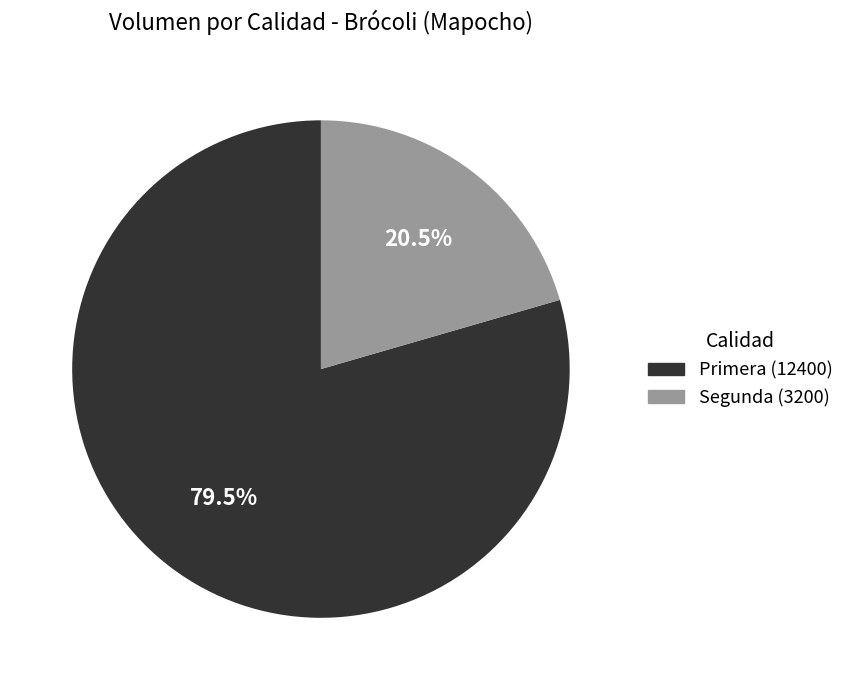

Between Primera and Segunda, which is larger?

Primera